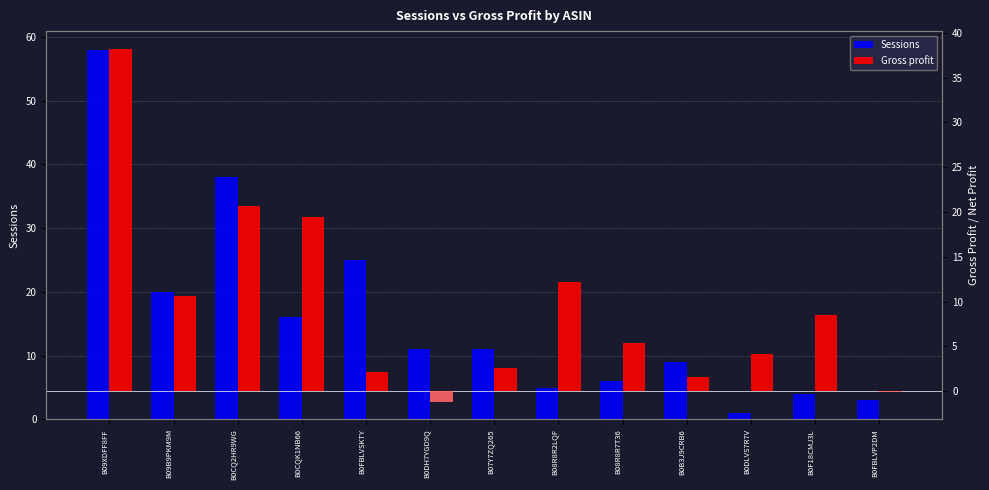

At which label does Sessions first exceed 11?

B09XDFF8FF